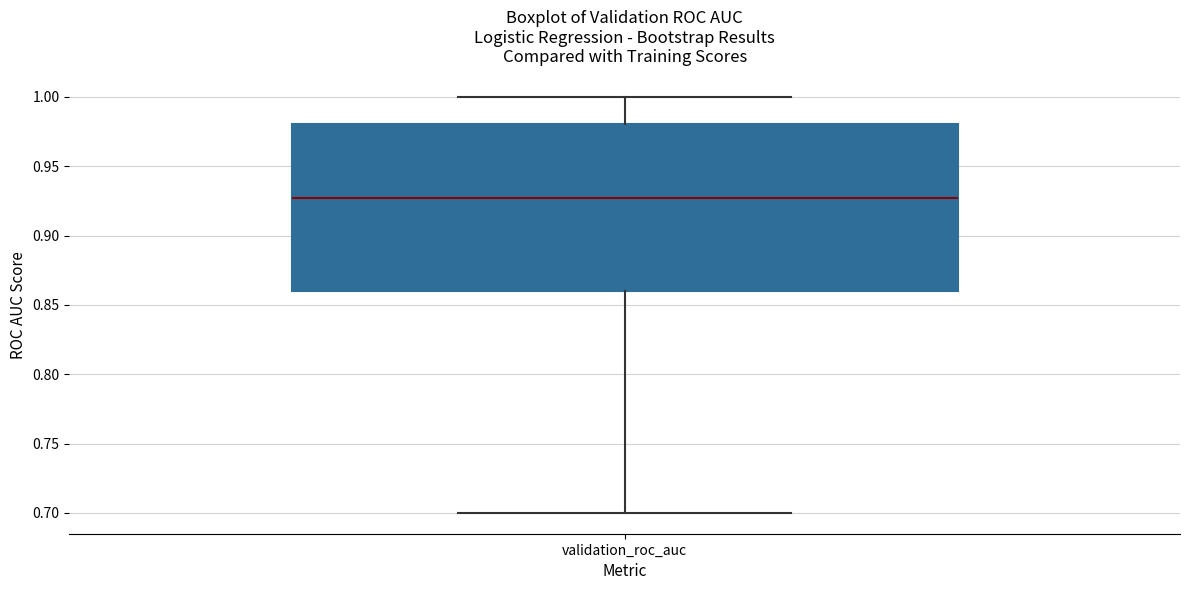

Transcribe this box plot: give where the median line is, the range the box spans, and where the two whiskers end, as read against the y-axis. The values are not printed on the chart, so give them approximately, as read against the axis.

median 0.925, box 0.860 to 0.980, whiskers 0.700 to 1.000